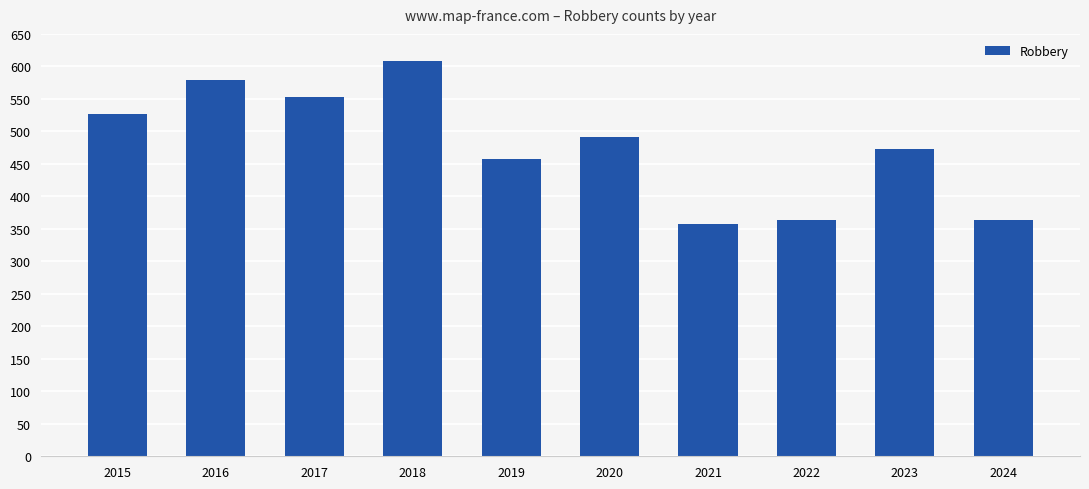

What is the difference between the maximum and second lowest values?

245